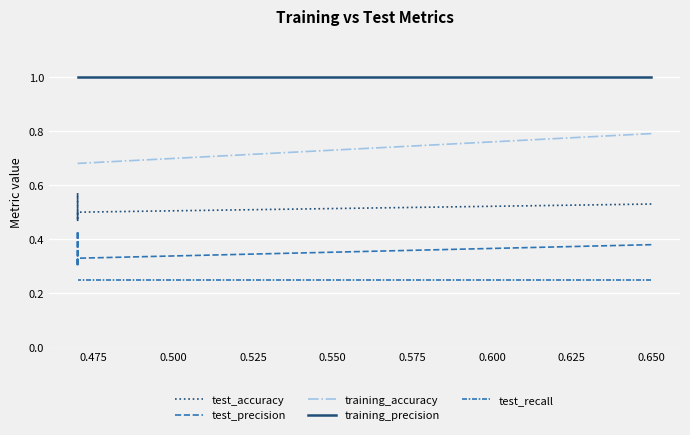

What is the maximum value shown in the chart?

1.0